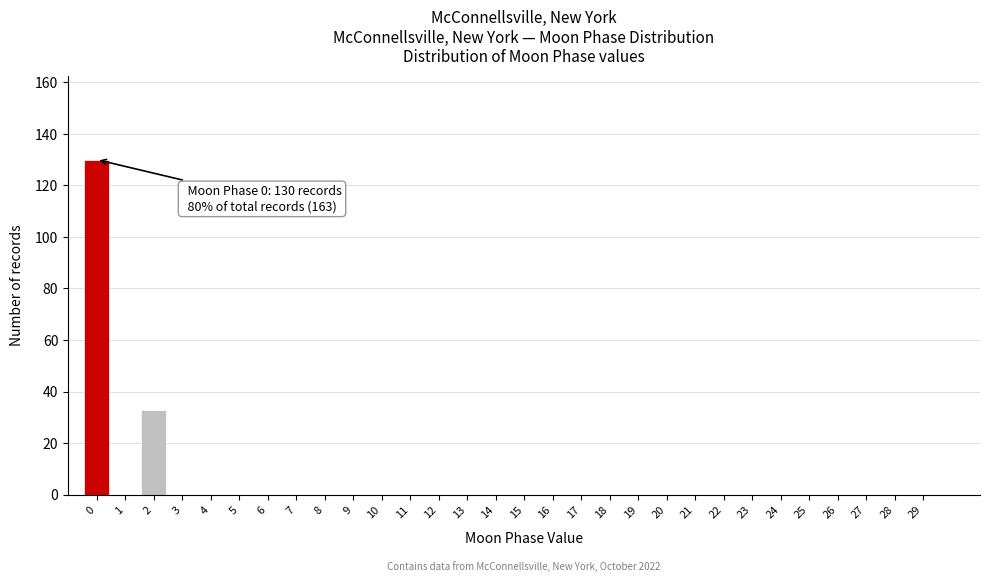

Reading left to right, list all the values displayed in this chart.

0=130	1=0	2=33	3=0	4=0	5=0	6=0	7=0	8=0	9=0	10=0	11=0	12=0	13=0	14=0	15=0	16=0	17=0	18=0	19=0	20=0	21=0	22=0	23=0	24=0	25=0	26=0	27=0	28=0	29=0